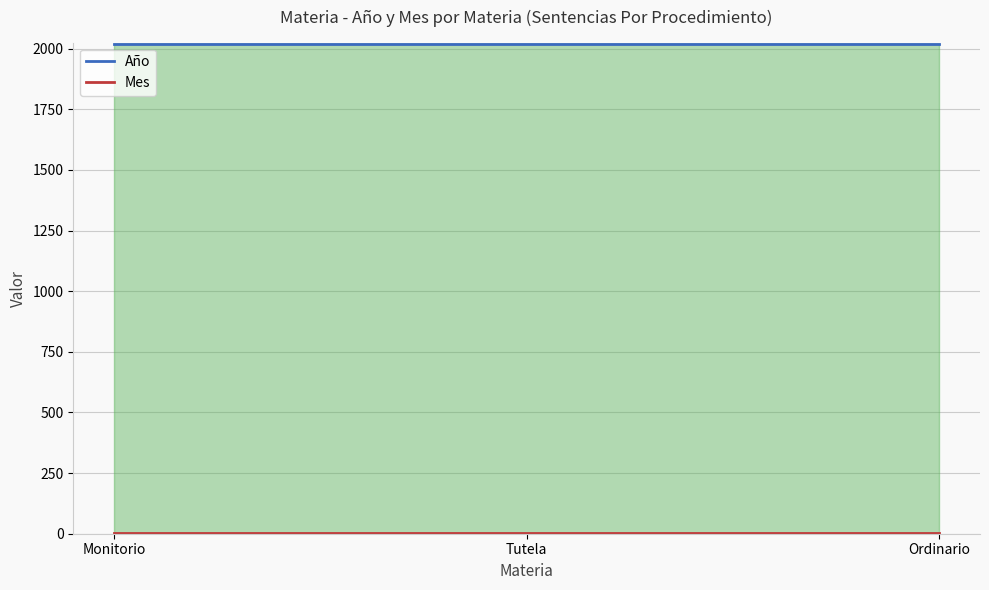

Between Monitorio and Ordinario, which is larger?

Monitorio